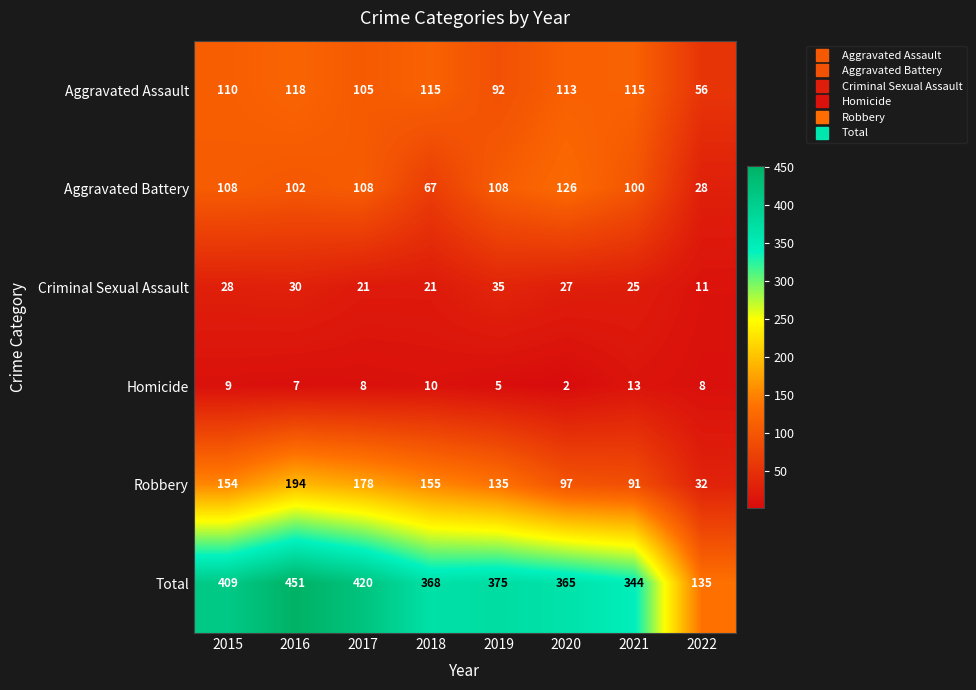

Where is Total nearest to the value 293?

2021